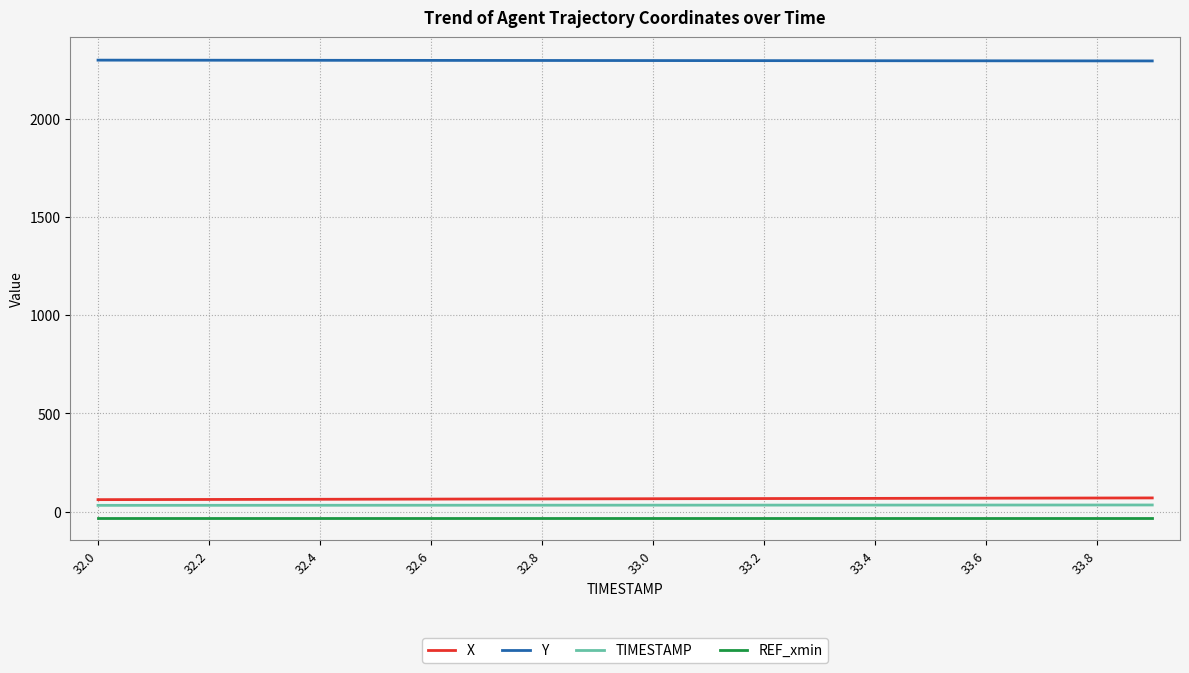

What is the maximum value shown in the chart?

2298.9